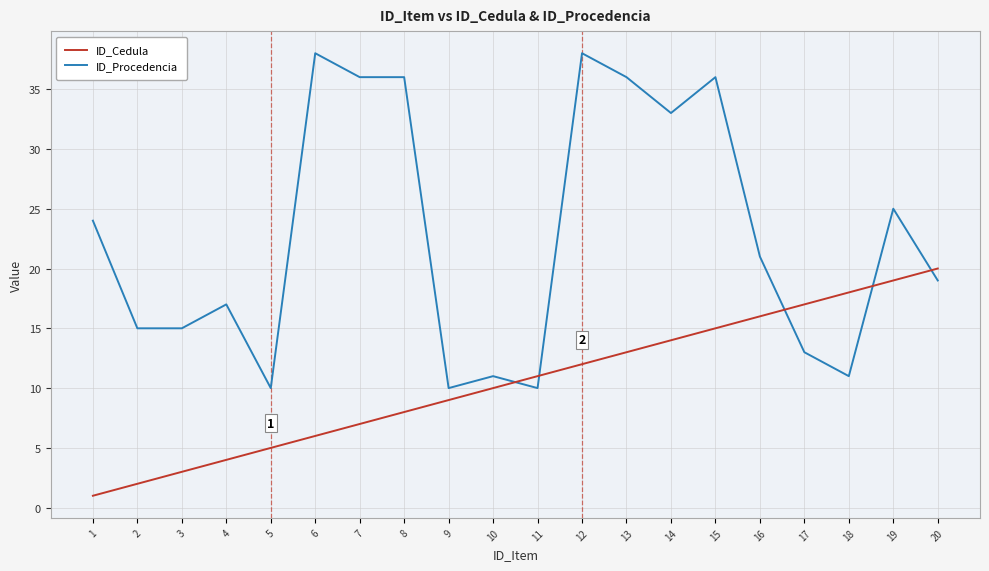

What is the maximum value shown in the chart?

38